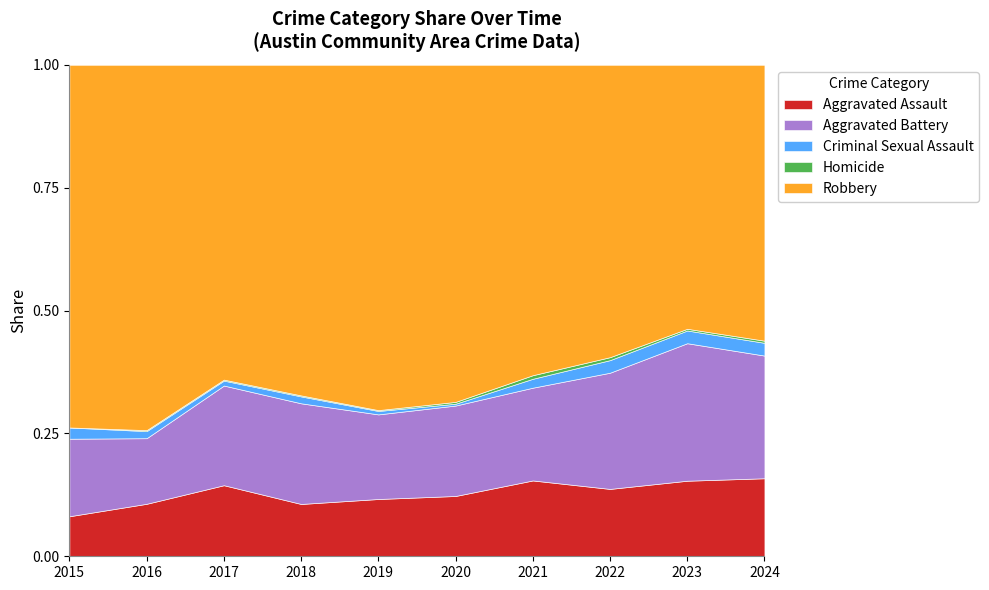

Which category has the lowest value in the Aggravated Assault series?

2015